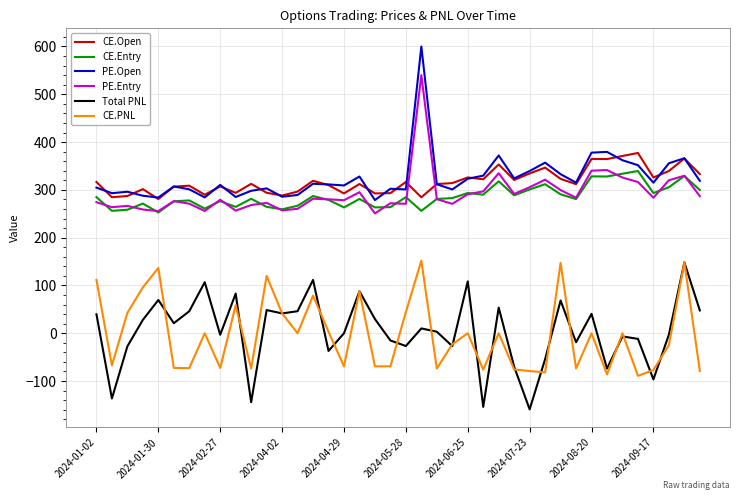

Which series ends up on top after the final intersection of CE.Open and PE.Entry?

CE.Open